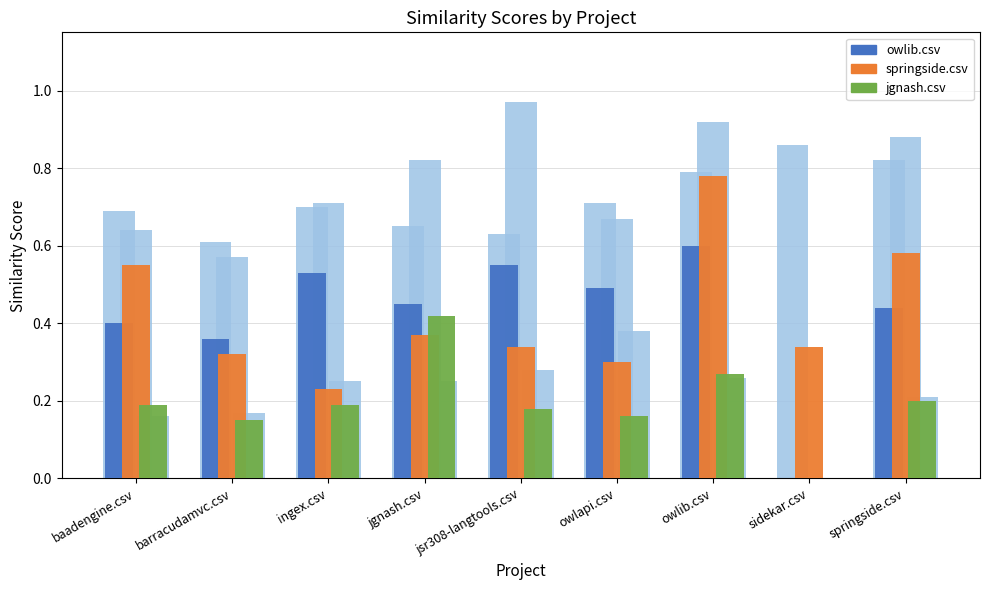

What is the highest value of the sidekar.csv (back) series?

0.9